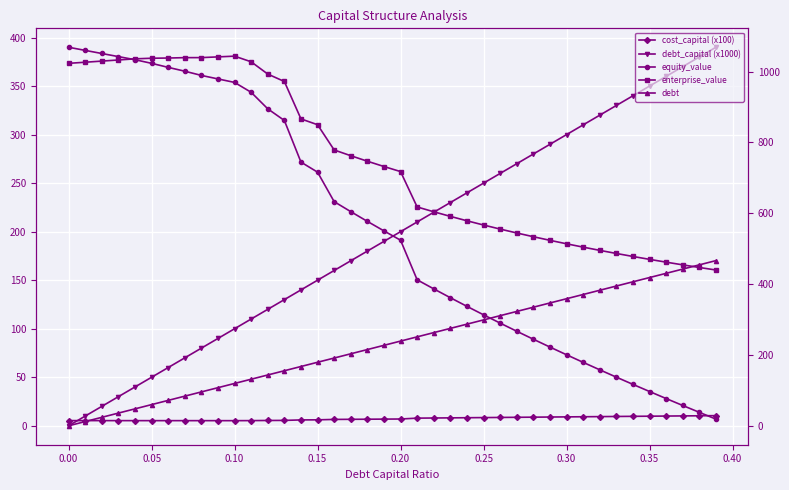

What is the sum of all debt values?

9326.0